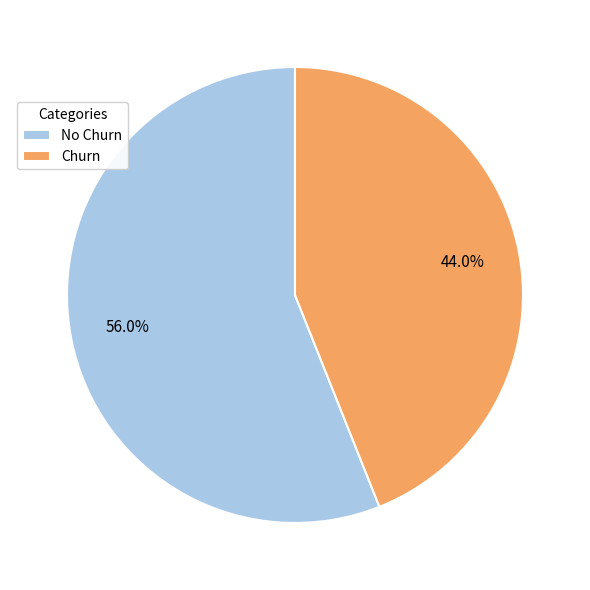

Does Churn represent more than half of the total?

No